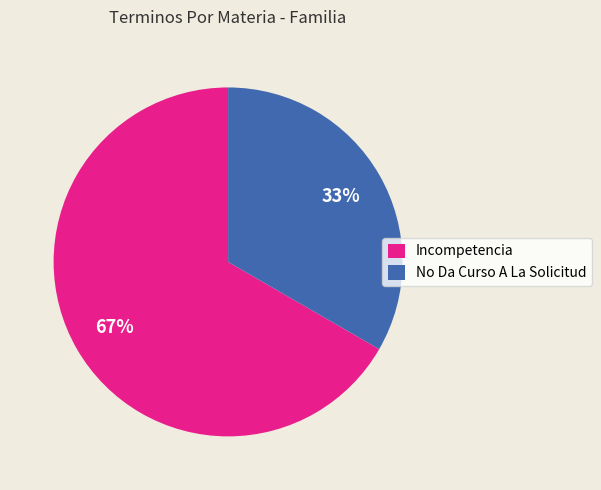

Combined, do No Da Curso A La Solicitud and Incompetencia account for over 50%?

Yes